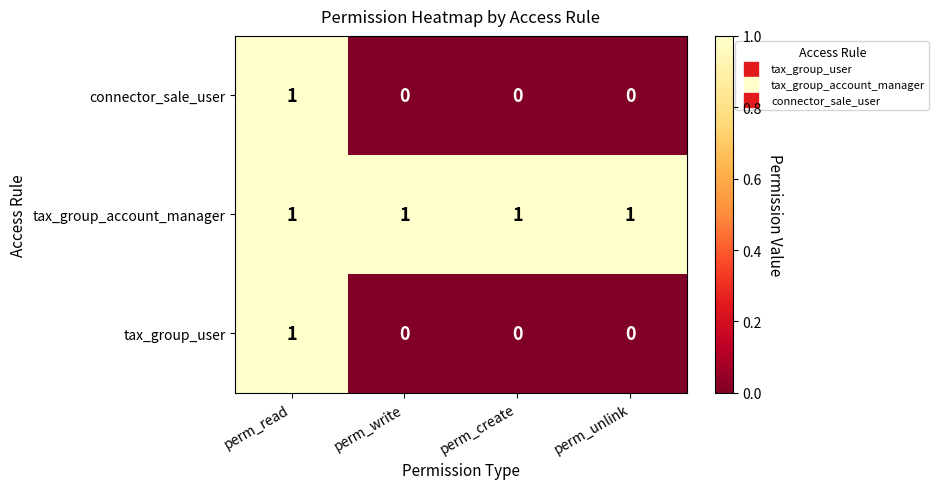

At which category is the sum across all series the highest?

perm_read